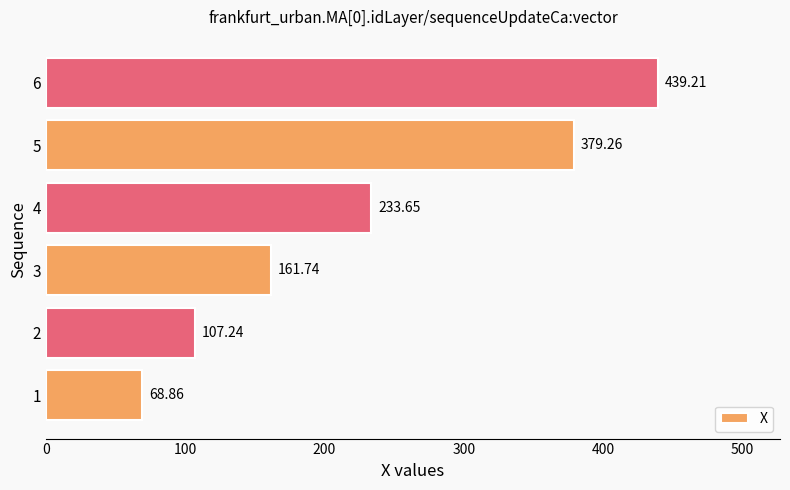

Does the chart contain any negative values?

No